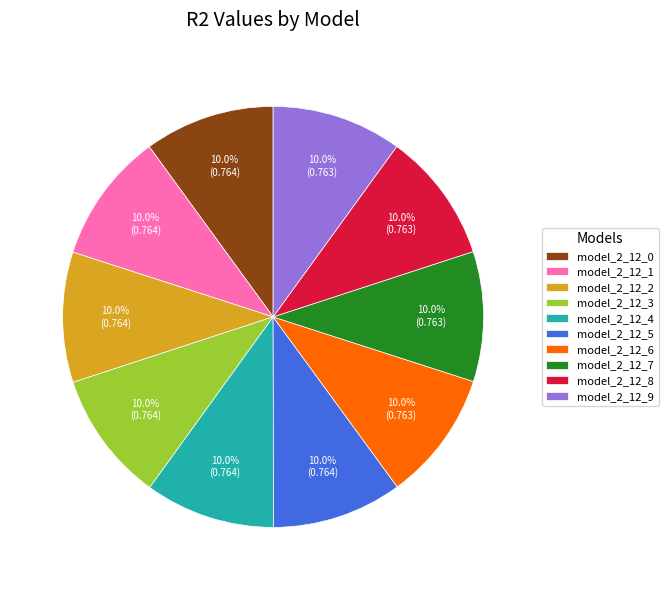

Count the number of slices in the pie.

10